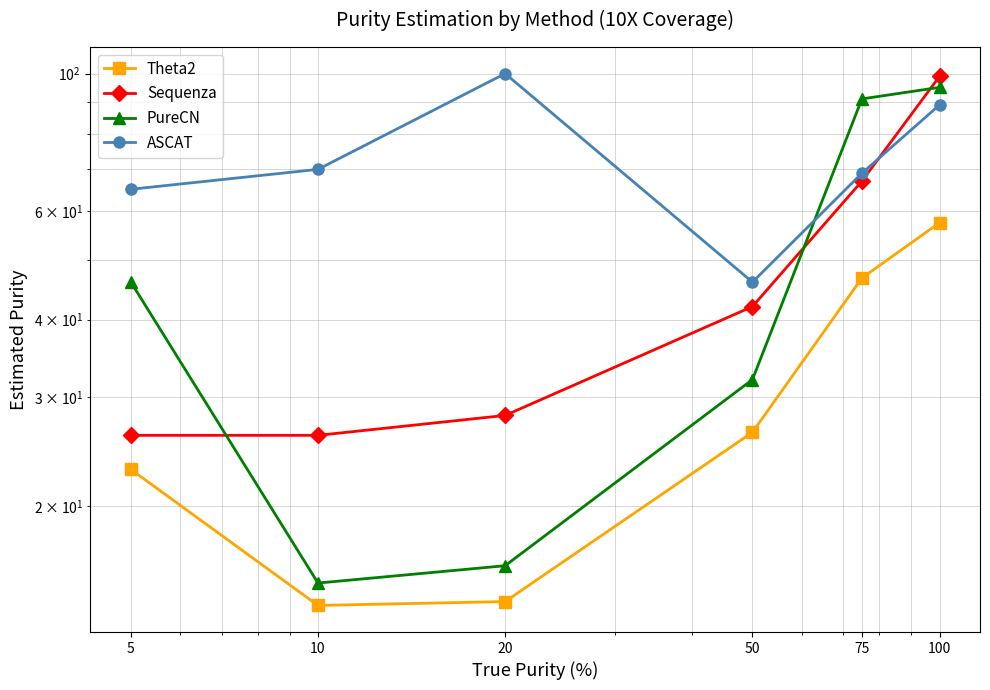

What is the smallest value displayed?

13.8